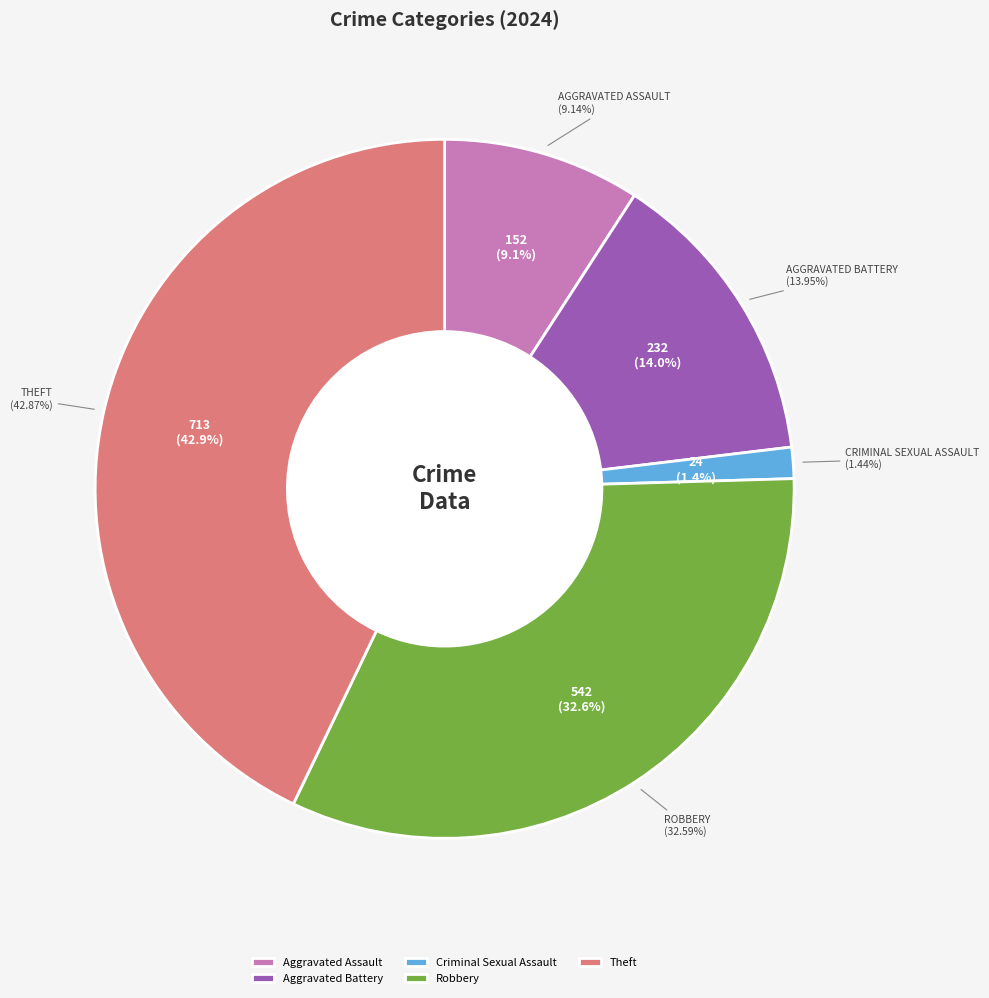

Between Aggravated Assault and Aggravated Battery, which is larger?

Aggravated Battery